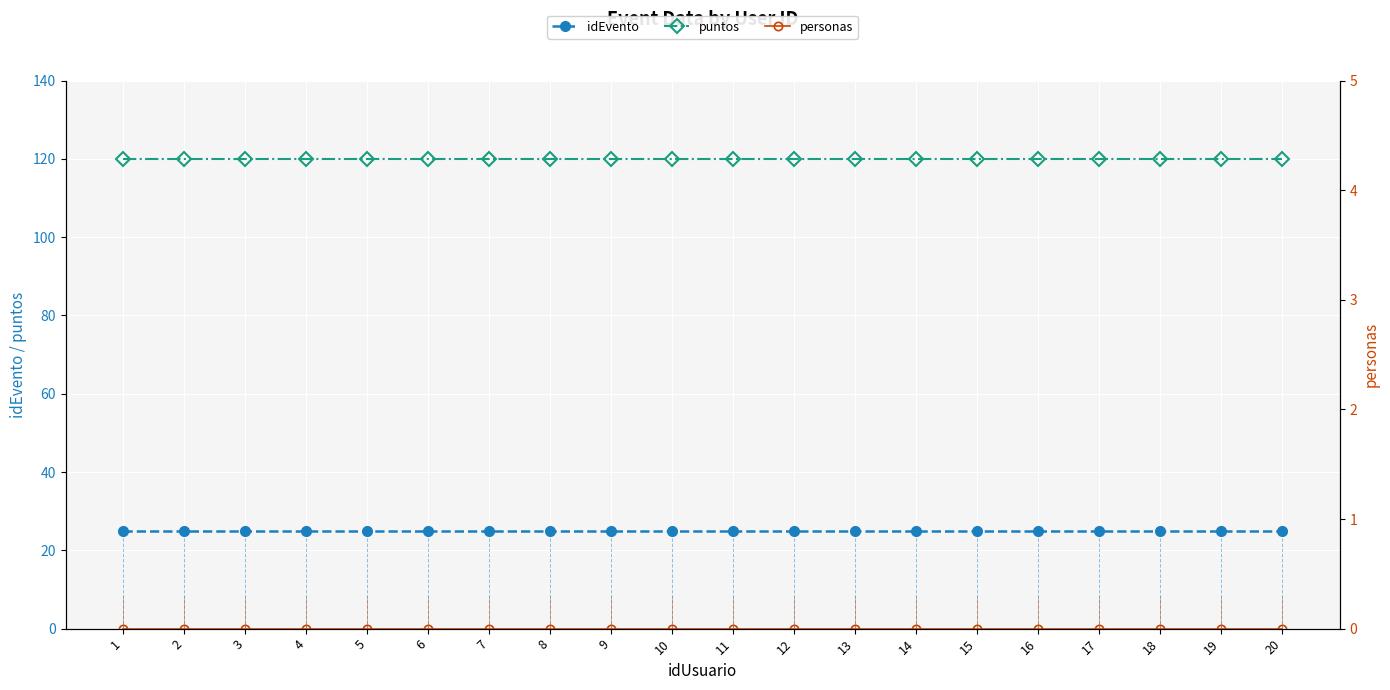

Reading right to left, what are all the values shown in this chart?

idEvento: 25	25	25	25	25	25	25	25	25	25	25	25	25	25	25	25	25	25	25	25
puntos: 120	120	120	120	120	120	120	120	120	120	120	120	120	120	120	120	120	120	120	120
personas: 0	0	0	0	0	0	0	0	0	0	0	0	0	0	0	0	0	0	0	0